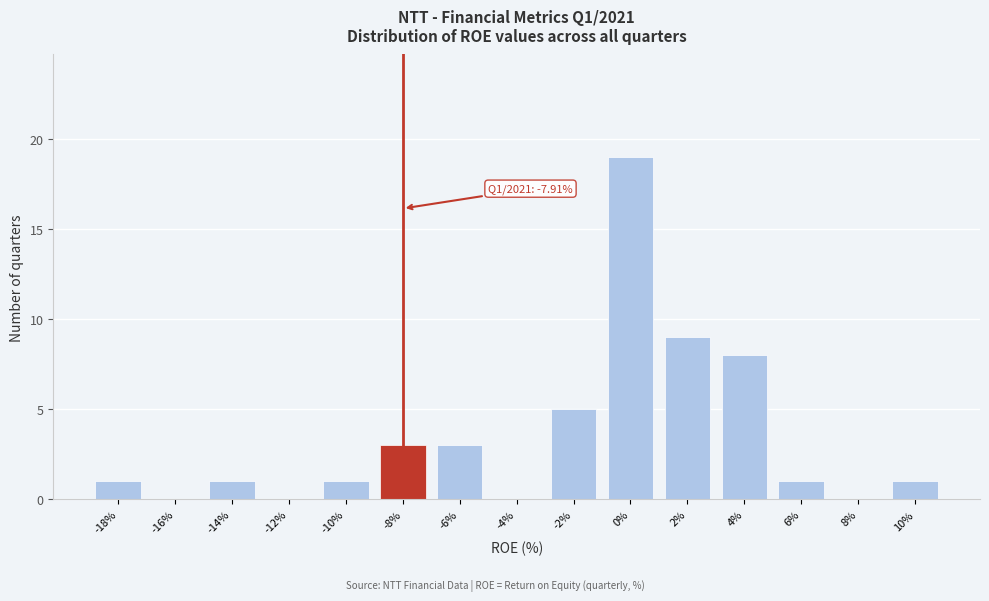

Reading left to right, extract all data points from this chart.

-18%=1	-16%=0	-14%=1	-12%=0	-10%=1	-8%=3	-6%=3	-4%=0	-2%=5	0%=19	2%=9	4%=8	6%=1	8%=0	10%=1